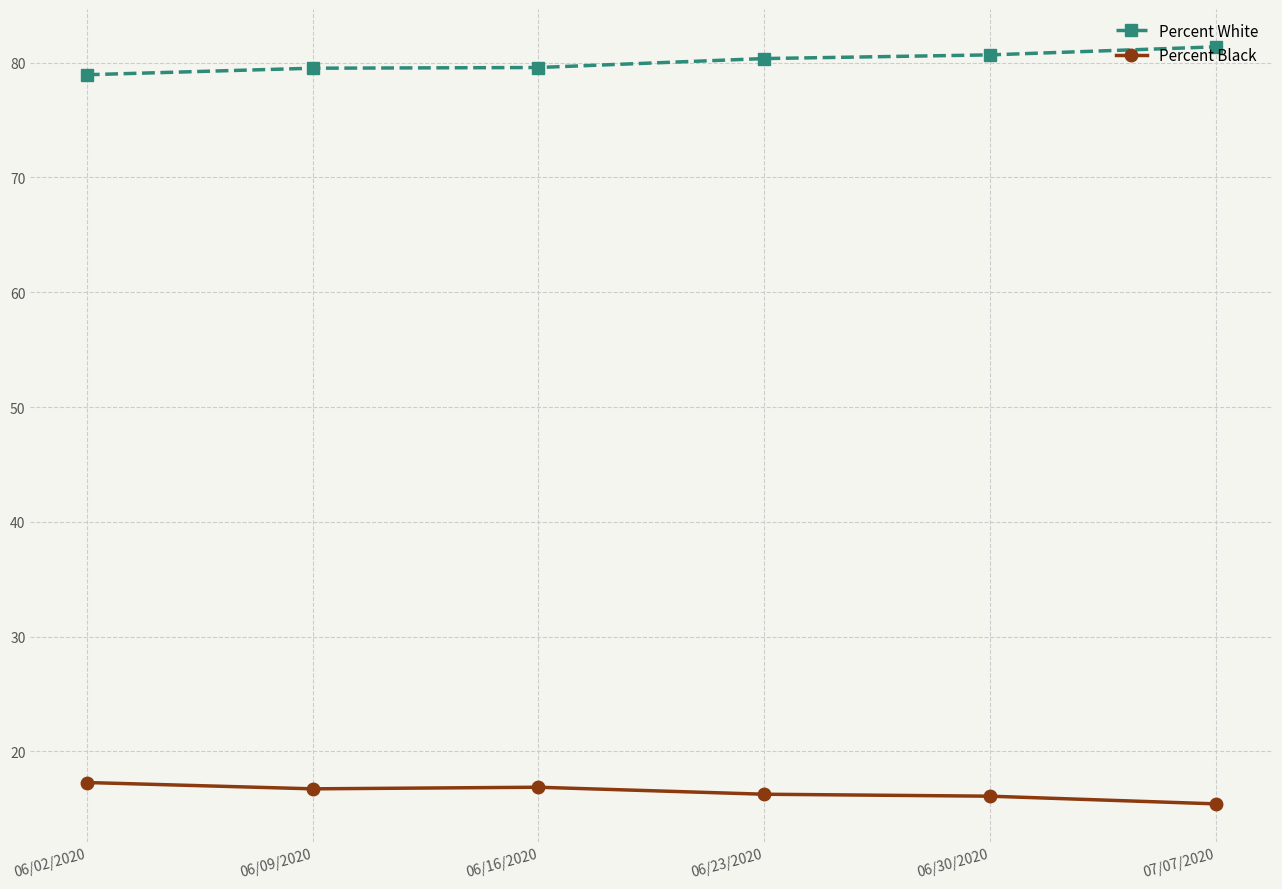

What is the sum of all Percent White values?

480.5